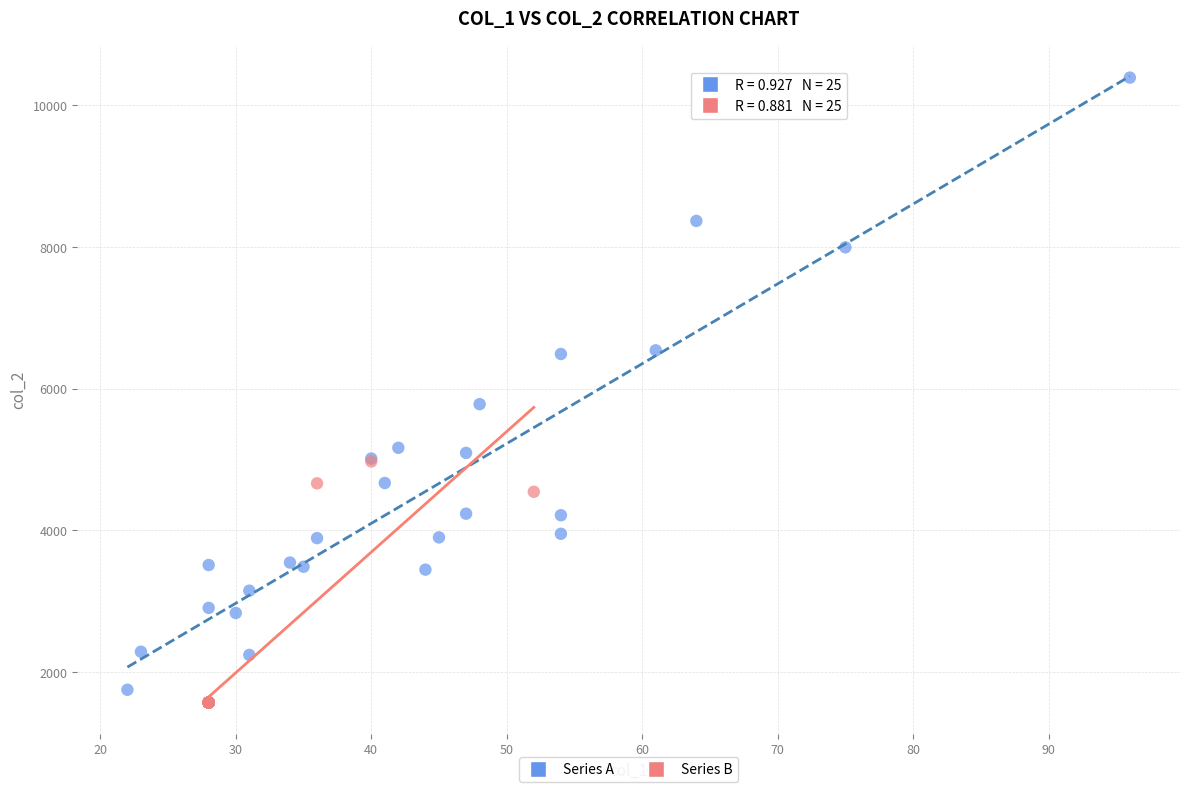

What are all the series names shown in the legend?

Series A, Series B